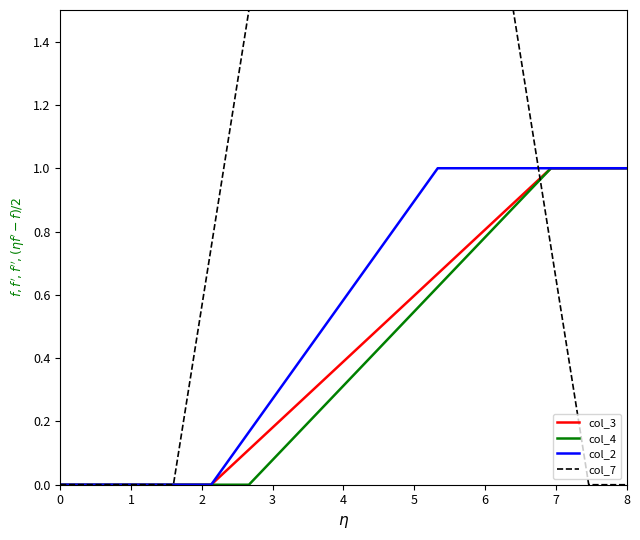

Which series has the widest spread of values?

col_7